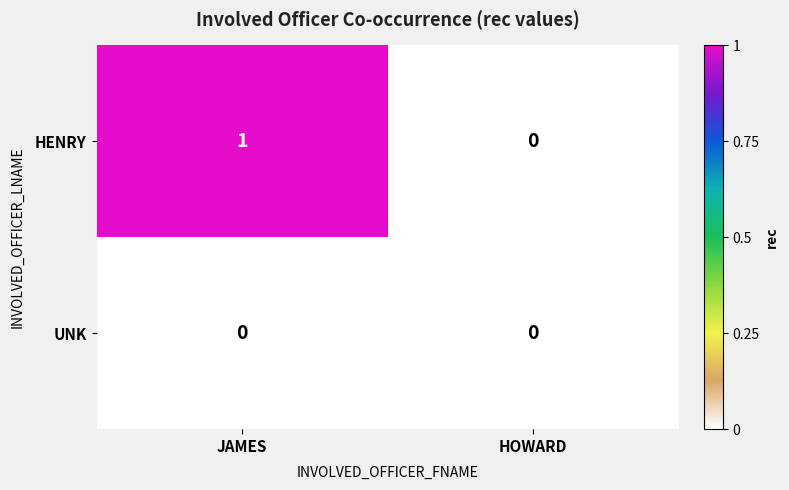

Count the number of categories in the chart.

2